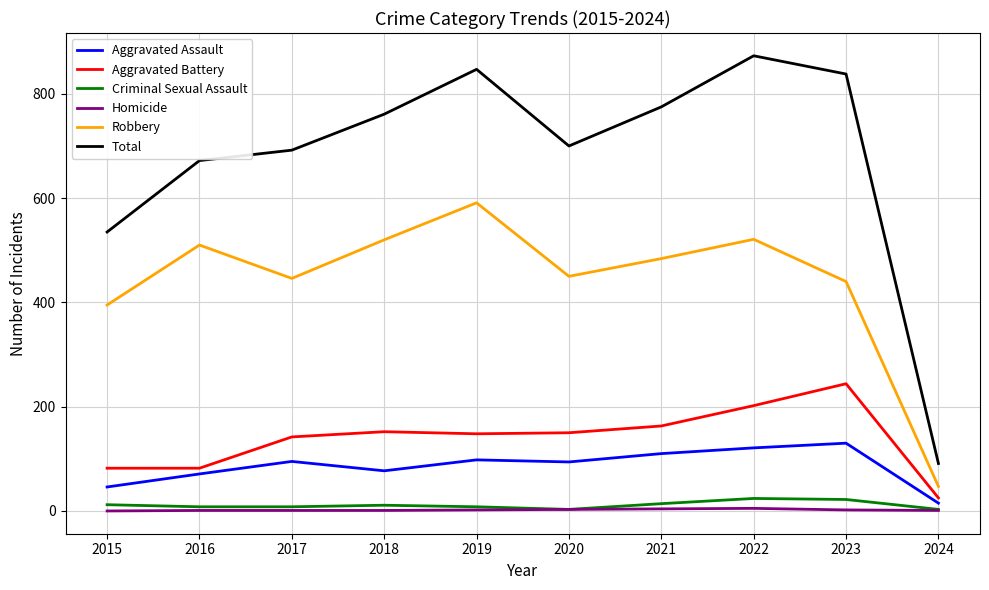

What is the total value across all series at 2016?

1344